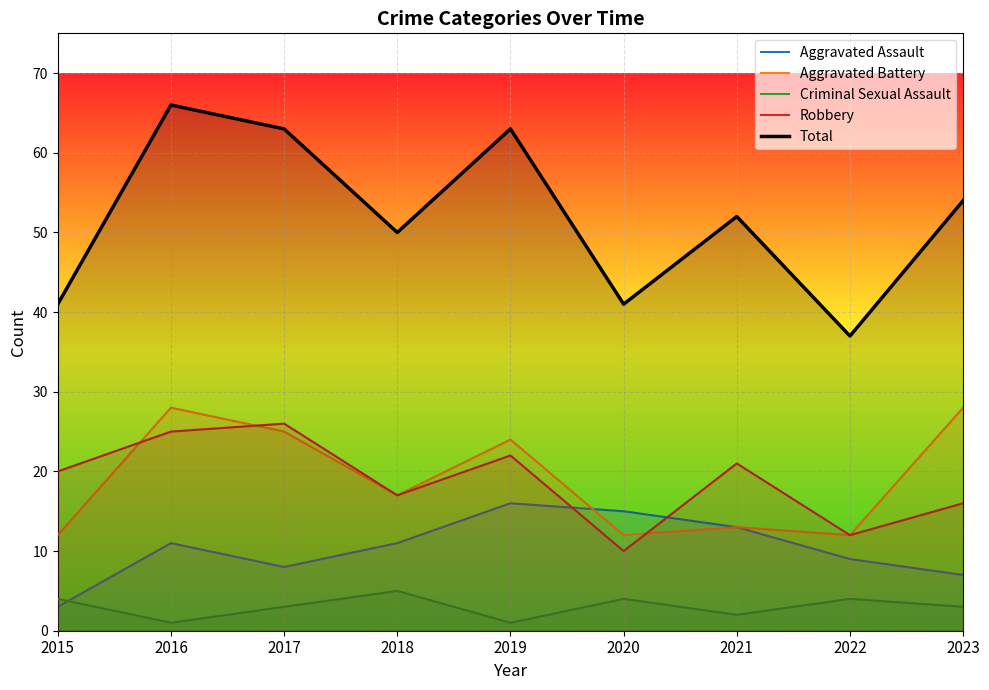

List the labels in order of Aggravated Battery value, smallest first.

2015, 2020, 2022, 2021, 2018, 2019, 2017, 2016, 2023